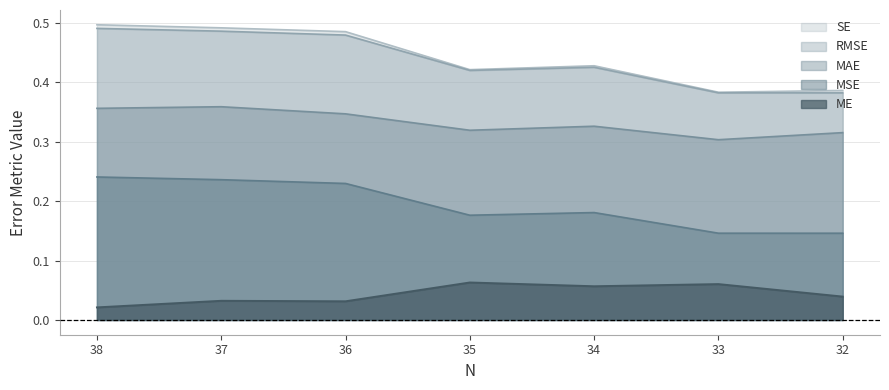

True or false: MAE and ME cross at least once.

False